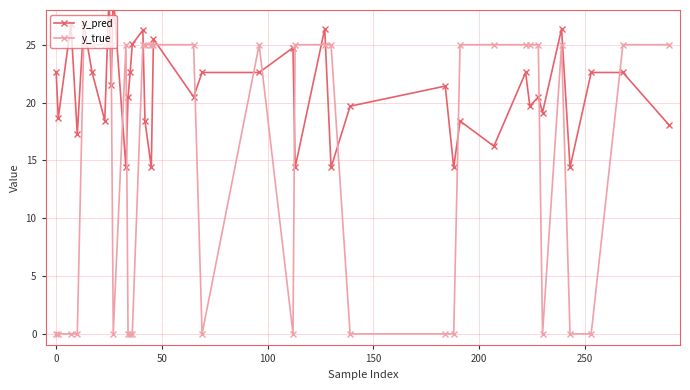

Which series ends up on top after the final intersection of y_pred and y_true?

y_true